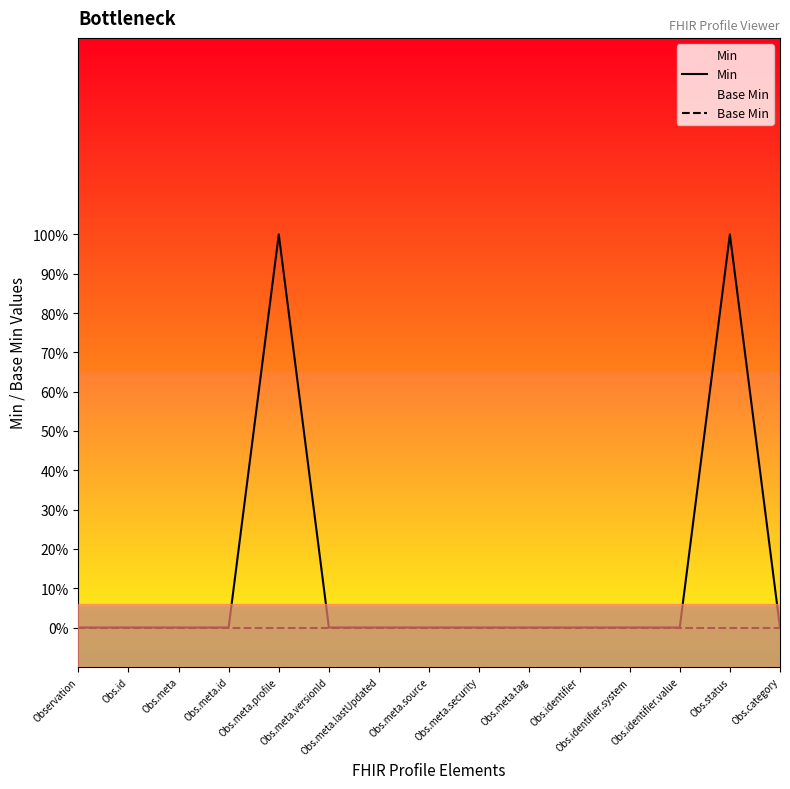

At how many categories does at least one series exceed 0?

2